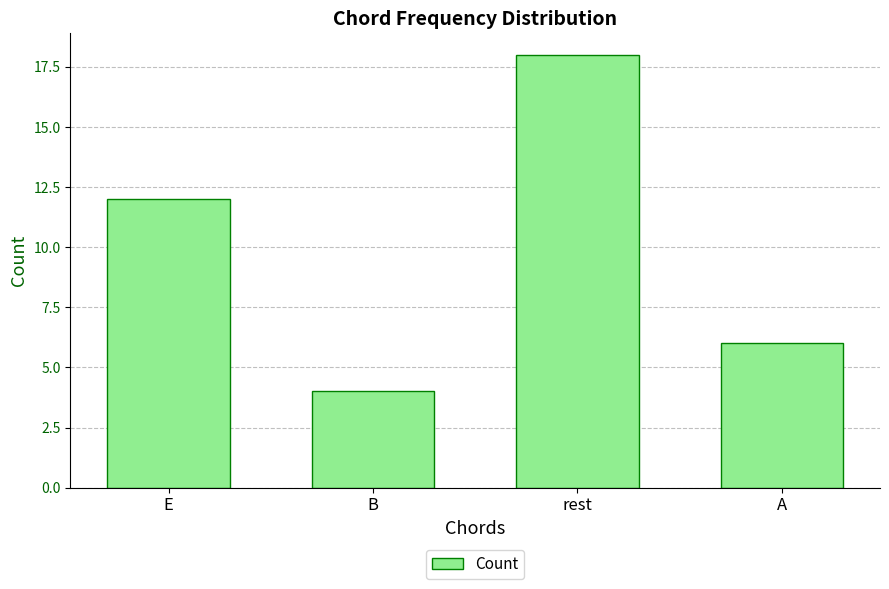

List the labels in order of value, smallest first.

B, A, E, rest